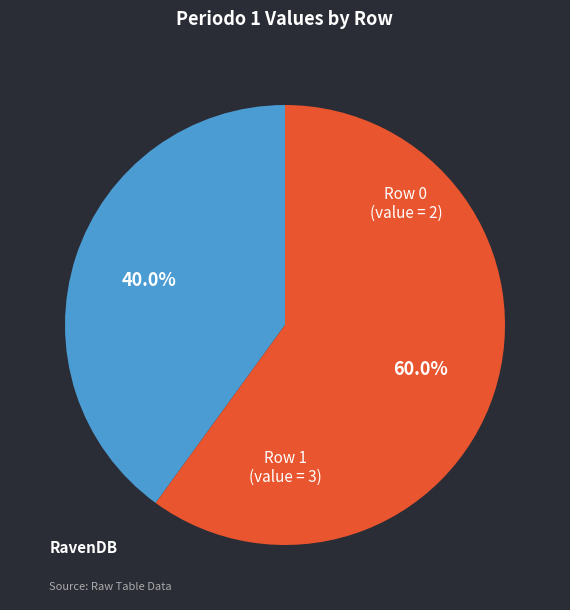

Is there a majority slice in this chart?

Yes